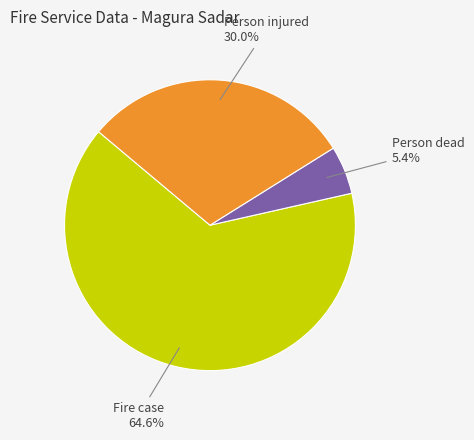

True or false: Person dead accounts for 18% of the total.

False